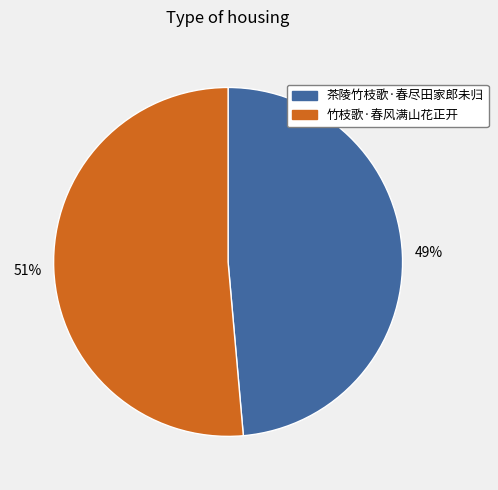

Rank the categories by value from lowest to highest.

茶陵竹枝歌·春尽田家郎未归, 竹枝歌·春风满山花正开